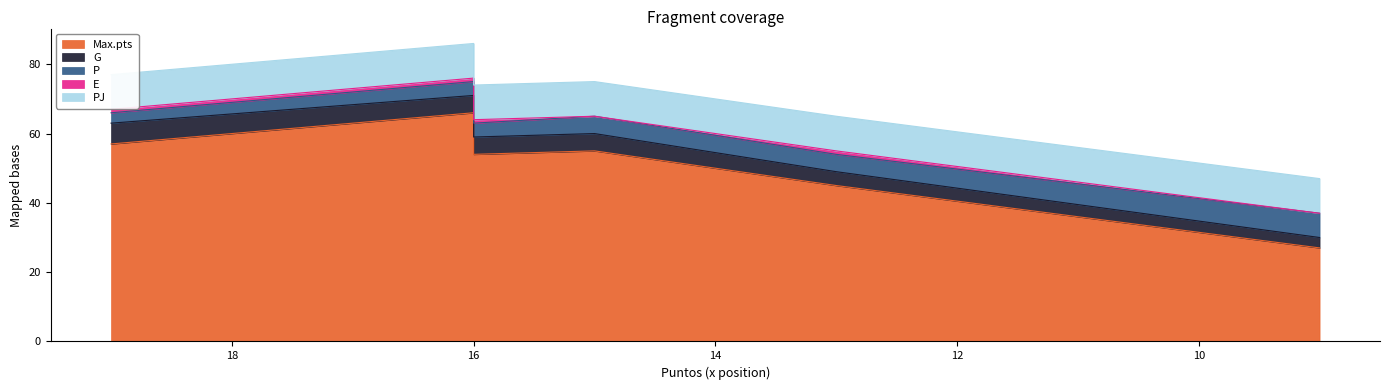

At how many categories does at least one series exceed 19?

6